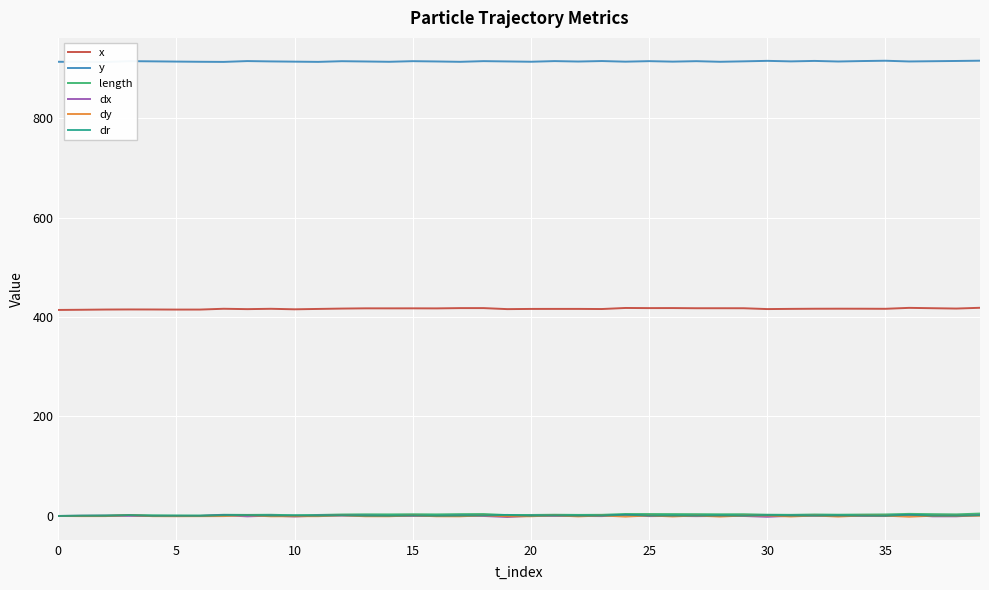

True or false: dx has more than 0 interior local peaks.

True